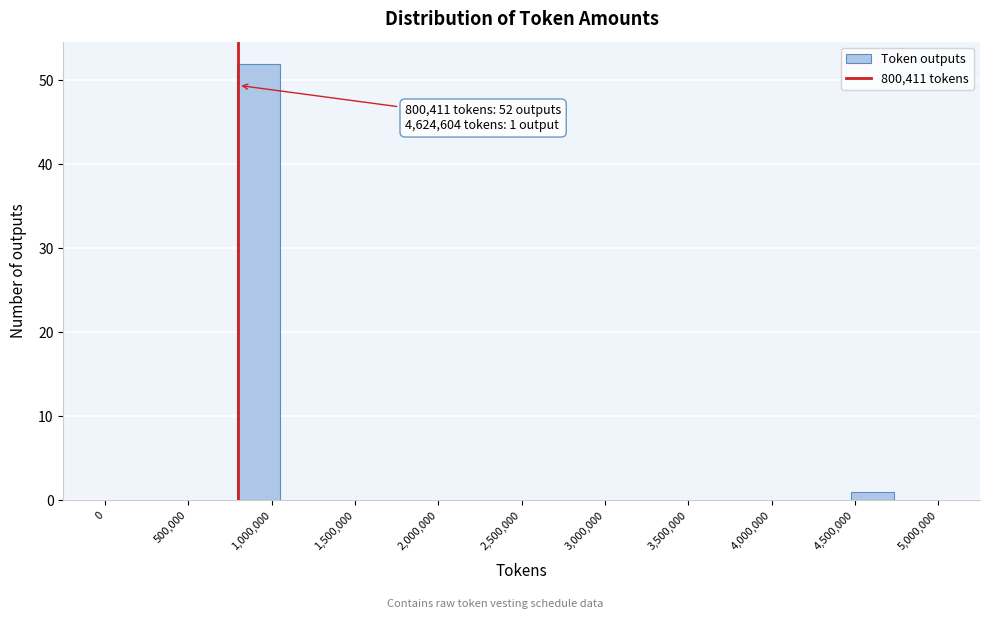

Over which range of the x-axis is the bar tallest?

800000 to 1050000